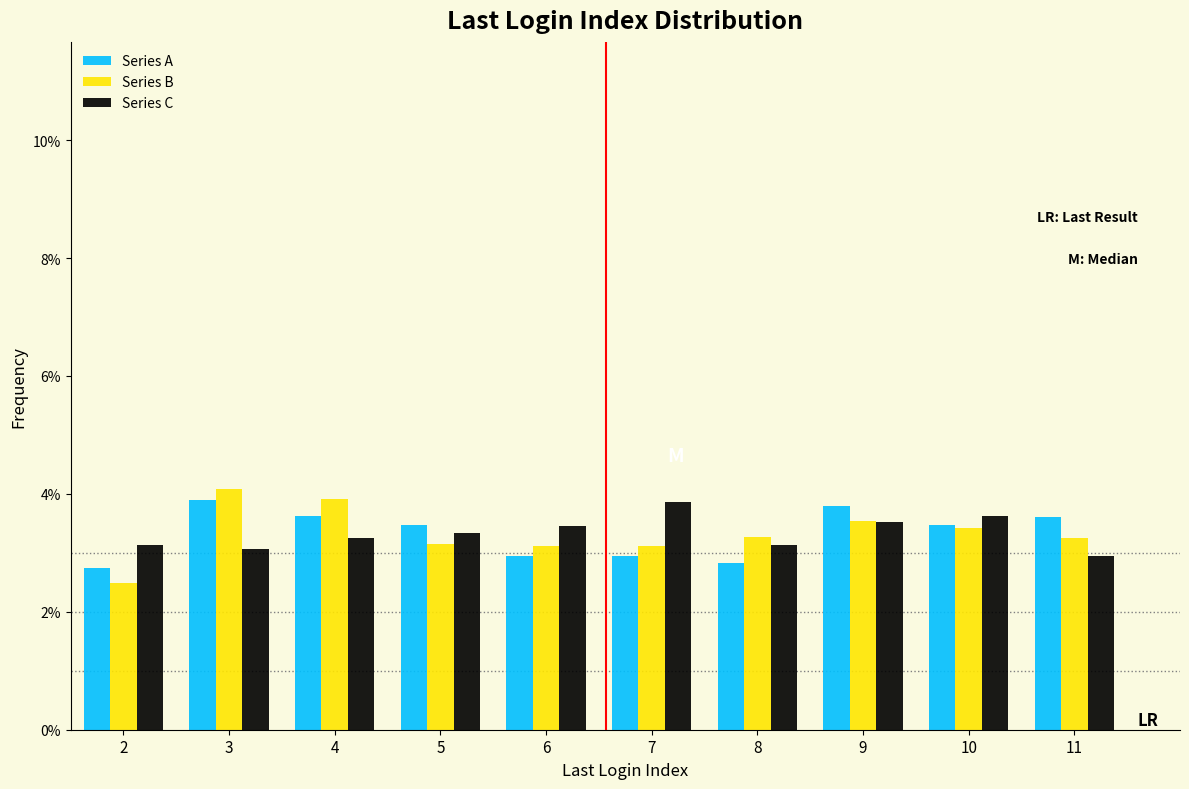

What is the minimum value shown in the chart?

2.5